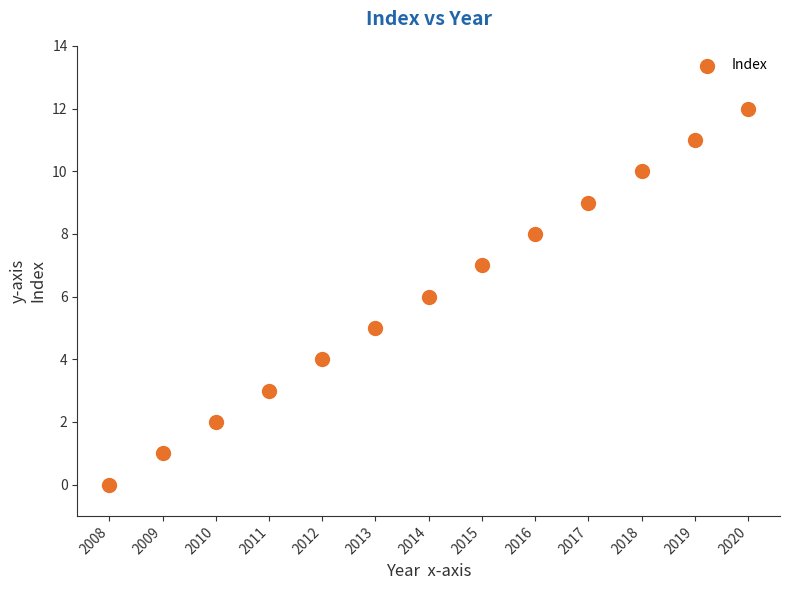

What is the range of Y values (max minus min)?

12